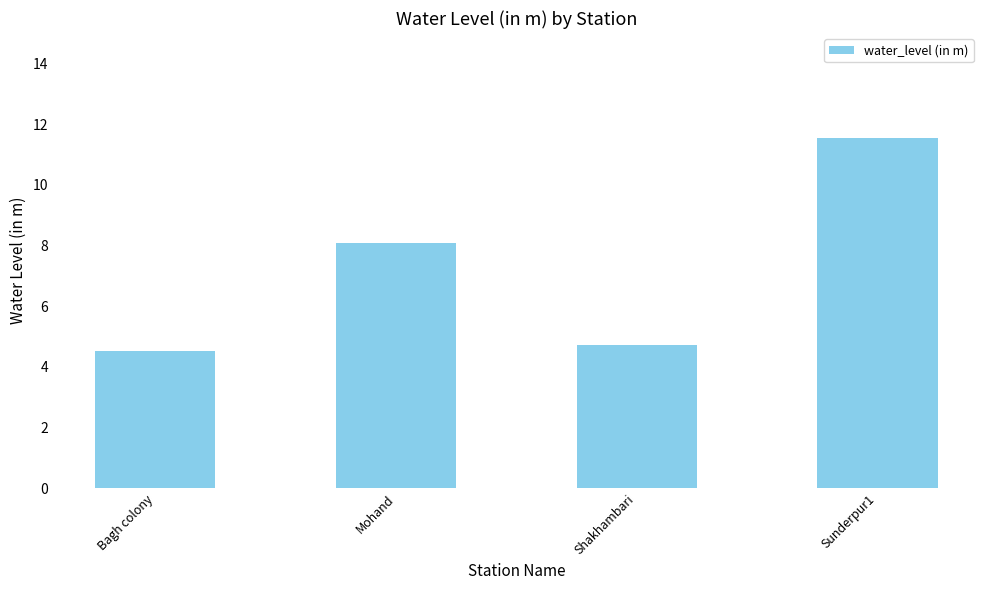

Rank the categories by value from highest to lowest.

Sunderpur1, Mohand, Shakhambari, Bagh colony